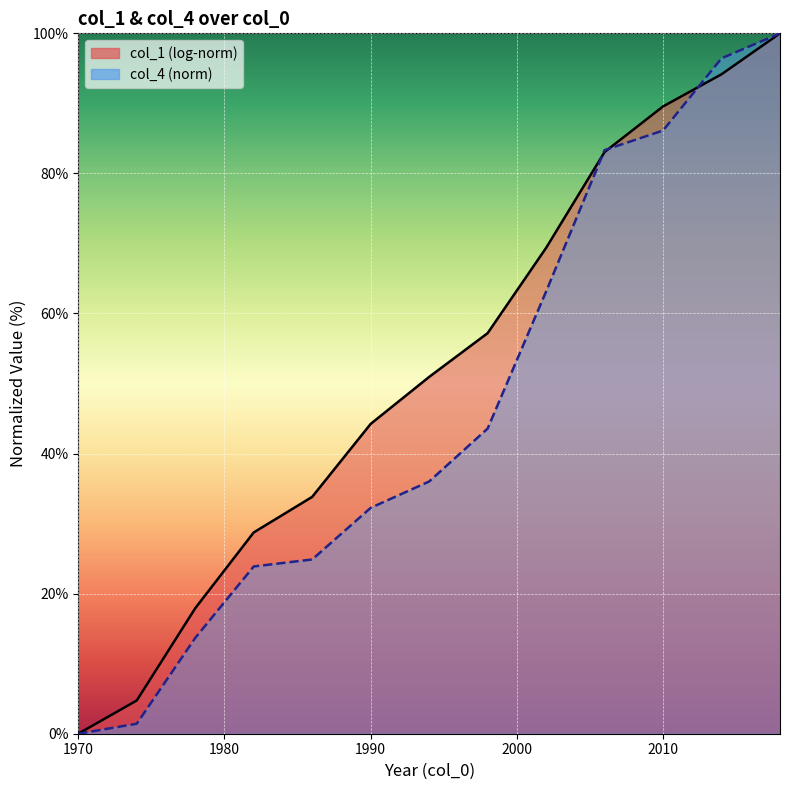

List the labels in order of value, smallest first.

1970, 1974, 1978, 1982, 1986, 1990, 1994, 1998, 2002, 2006, 2010, 2014, 2018